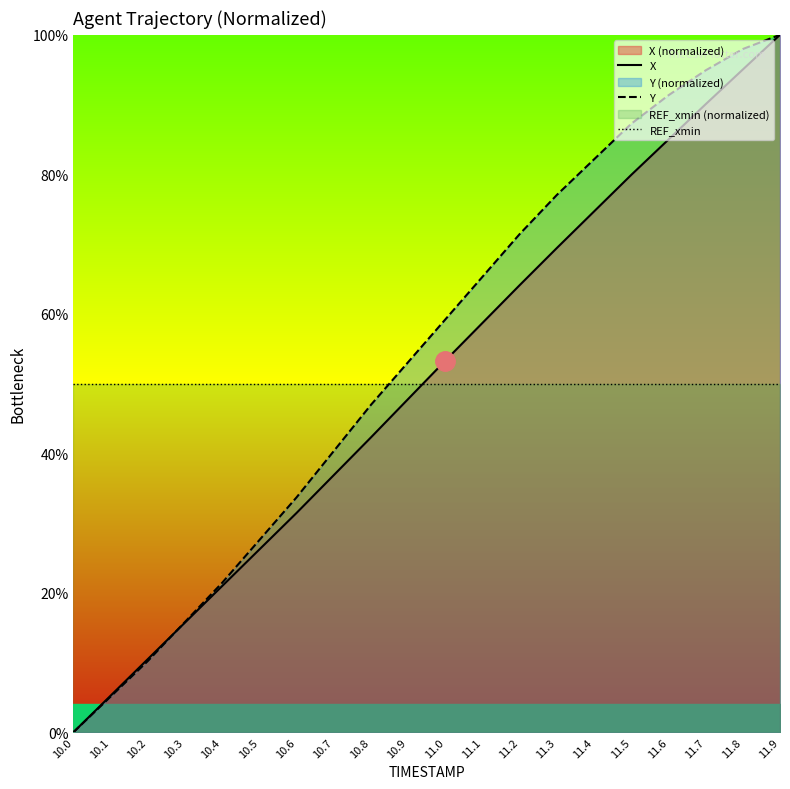

Rank the series by their maximum value, from highest to lowest.

X, Y, REF_xmin